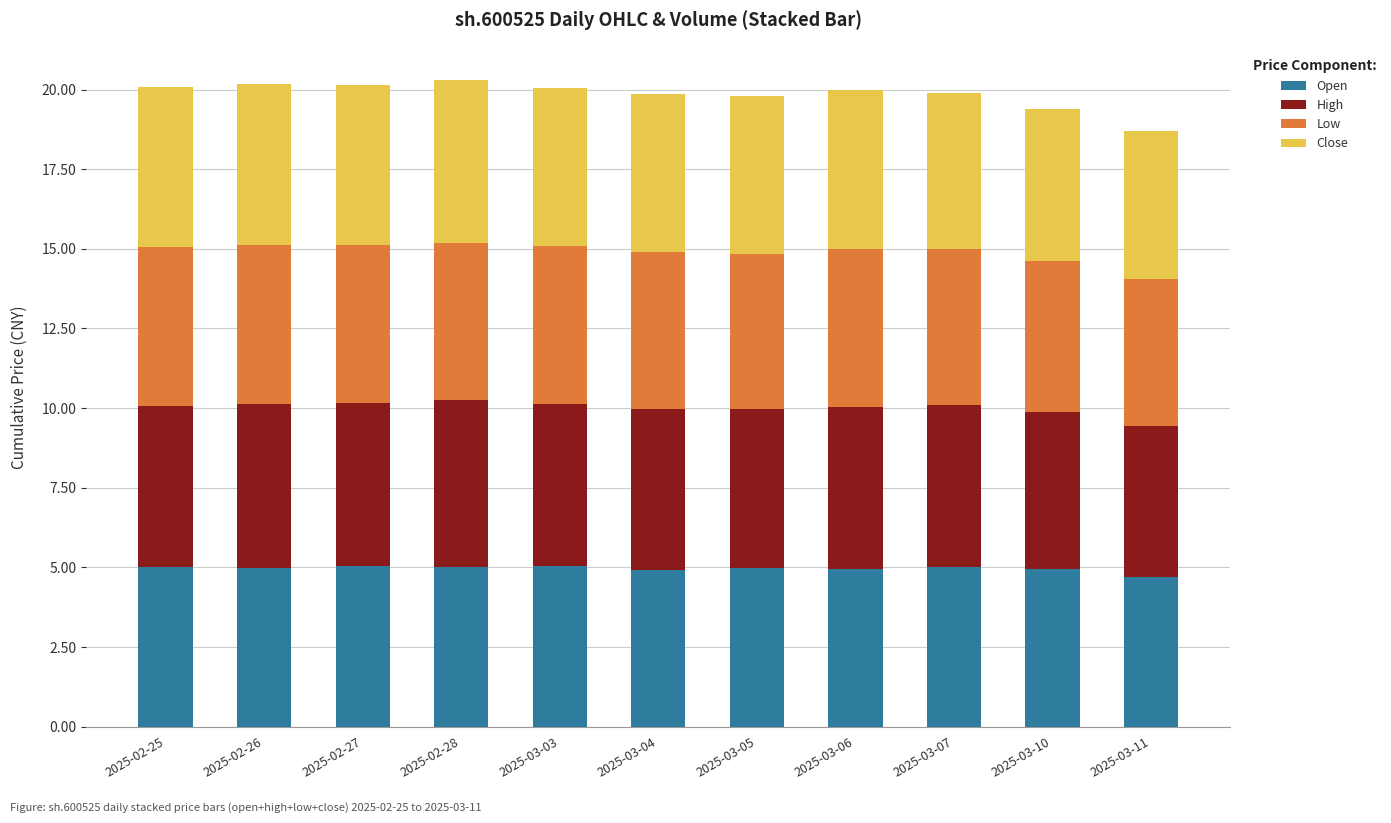

What is the total value across all series at 2025-02-26?

20.2